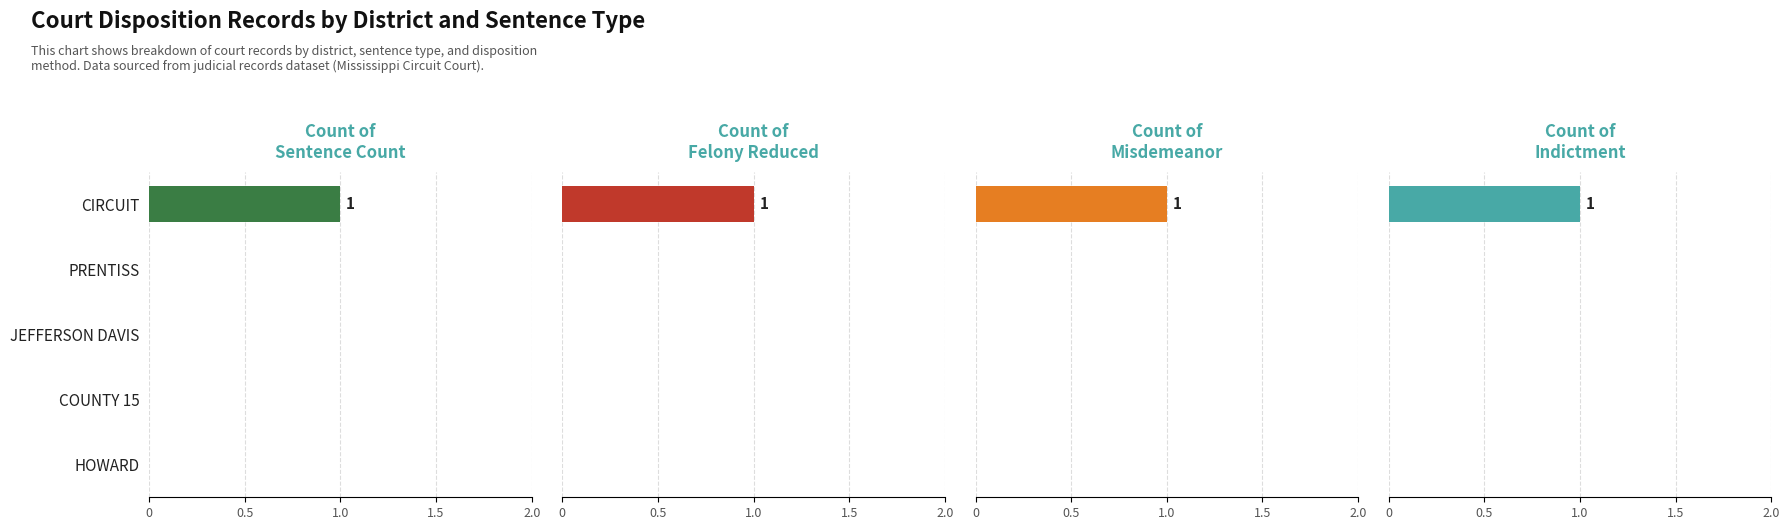

The value of Misdemeanor at 2.0 is -1. True or false?

False